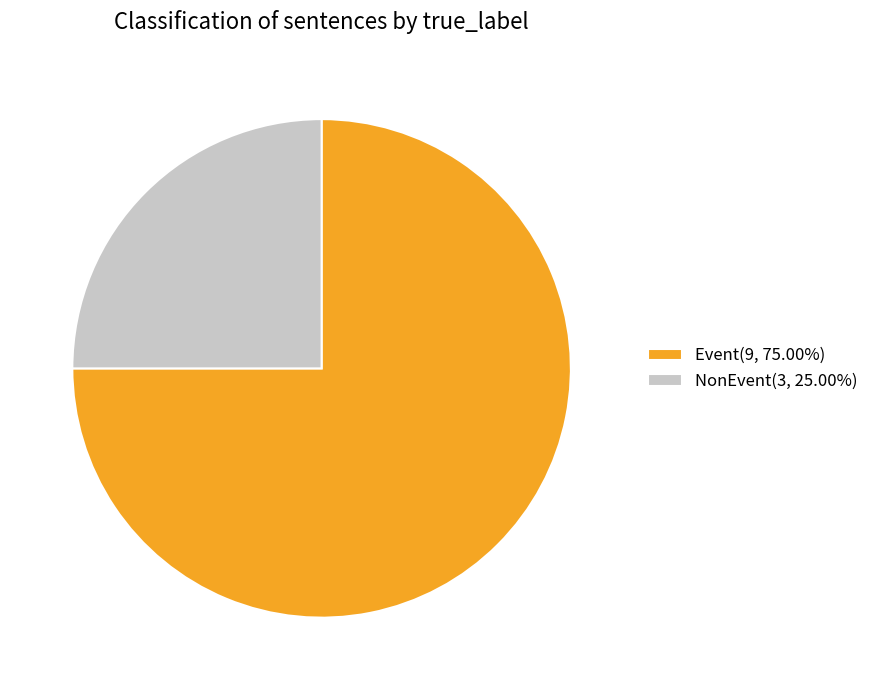

Does Event(9, 75.00%) account for over 50% of the chart?

Yes